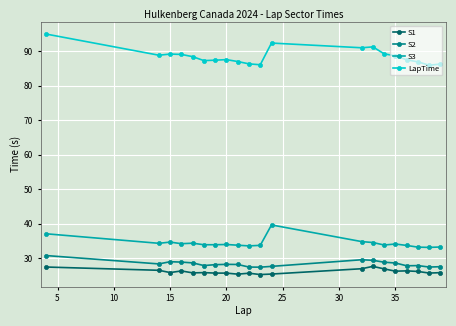

True or false: S2 and S3 cross at least once.

False